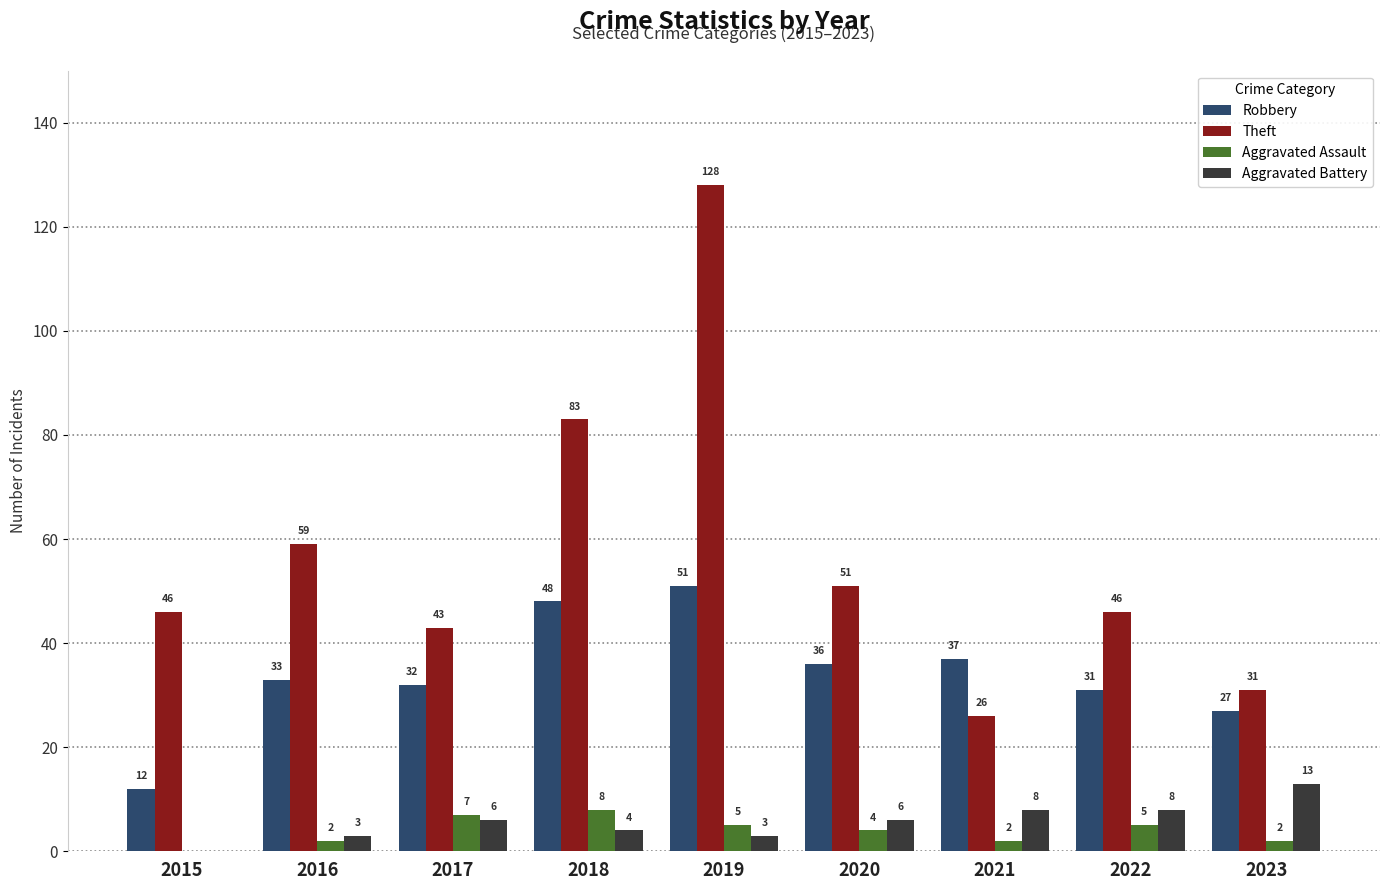

Reading left to right, extract all data points from this chart.

Robbery: 2015=12	2016=33	2017=32	2018=48	2019=51	2020=36	2021=37	2022=31	2023=27
Theft: 2015=46	2016=59	2017=43	2018=83	2019=128	2020=51	2021=26	2022=46	2023=31
Aggravated Assault: 2015=0	2016=2	2017=7	2018=8	2019=5	2020=4	2021=2	2022=5	2023=2
Aggravated Battery: 2015=0	2016=3	2017=6	2018=4	2019=3	2020=6	2021=8	2022=8	2023=13